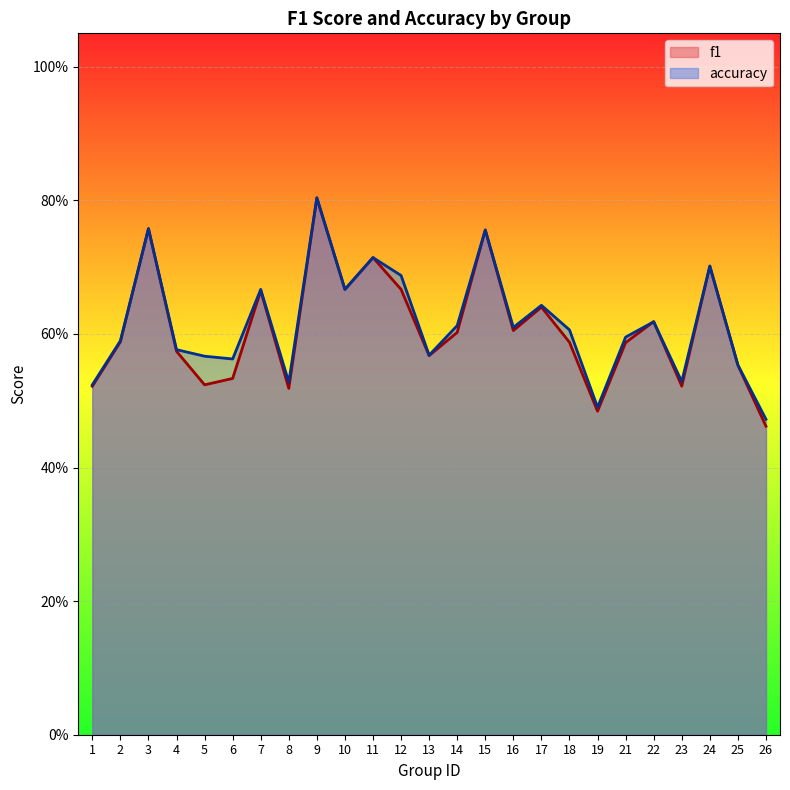

Read the accuracy value at 23.

0.5